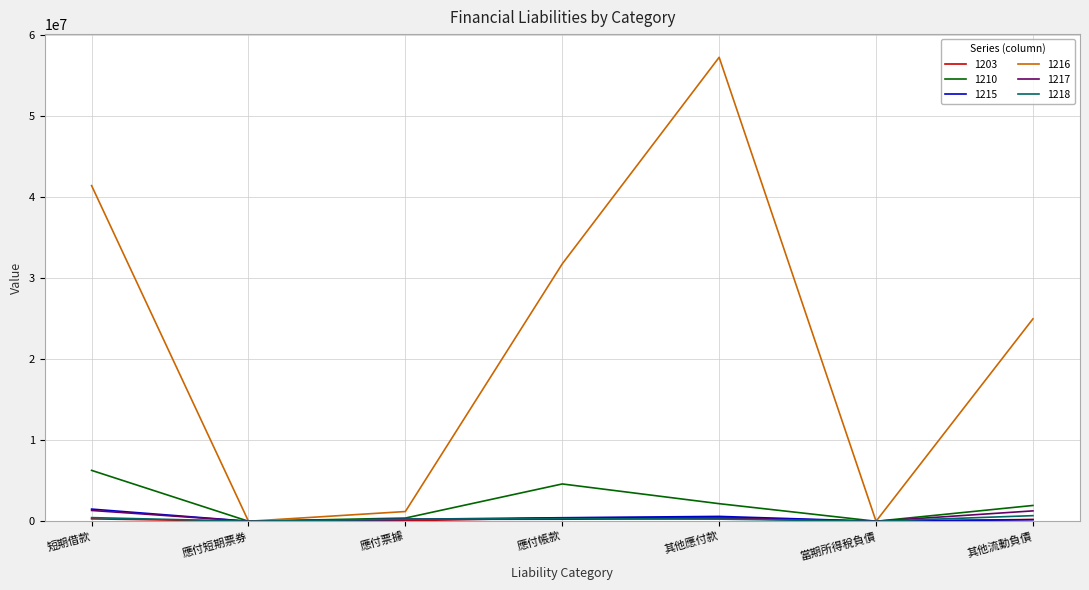

True or false: 1218 and 1215 intersect in this chart.

True